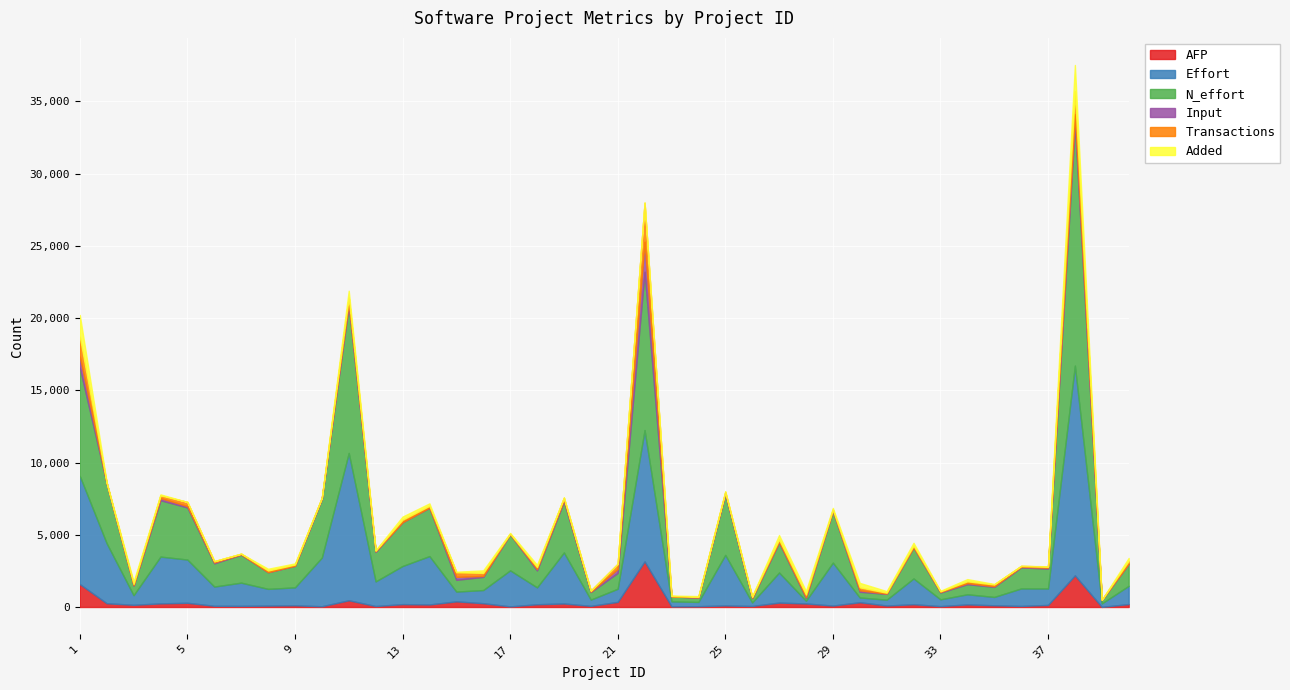

Which has a higher value, 24 or 35?

35